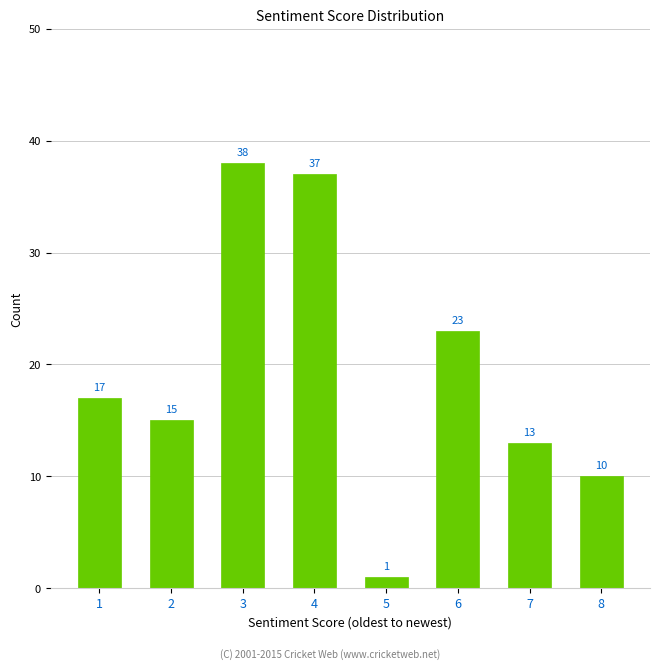

Reading left to right, extract all data points from this chart.

1=17	2=15	3=38	4=37	5=1	6=23	7=13	8=10